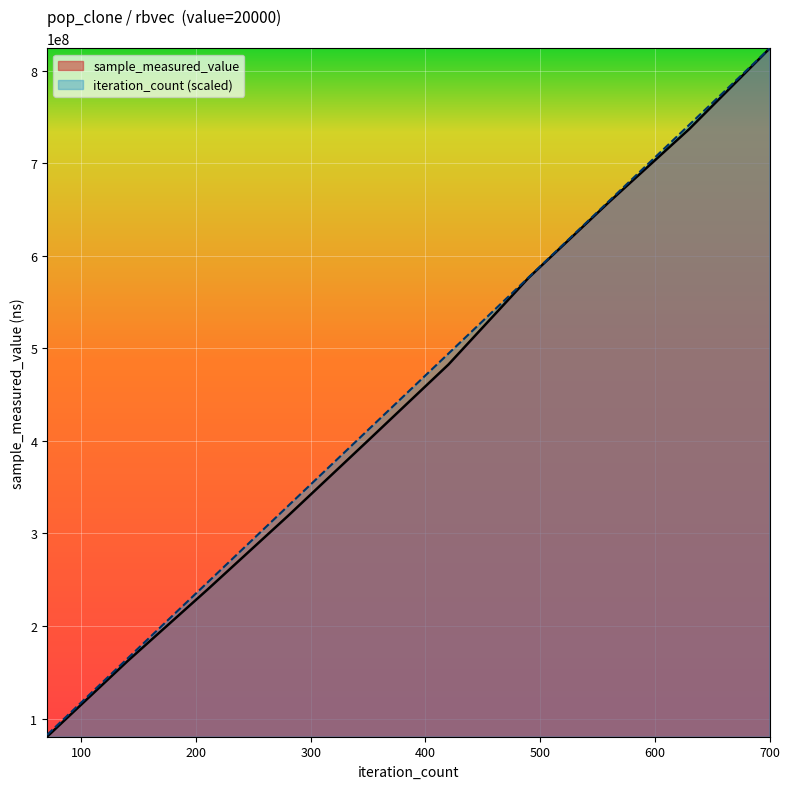

At 630, list the series in order from smallest to largest.

sample_measured_value, iteration_count